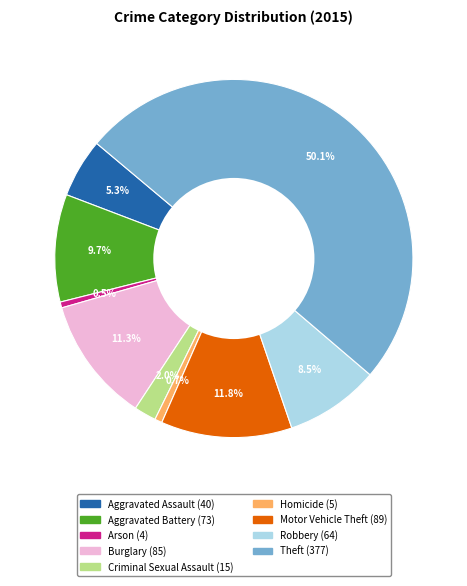

To the nearest percent, what is the average slice percentage?

11%